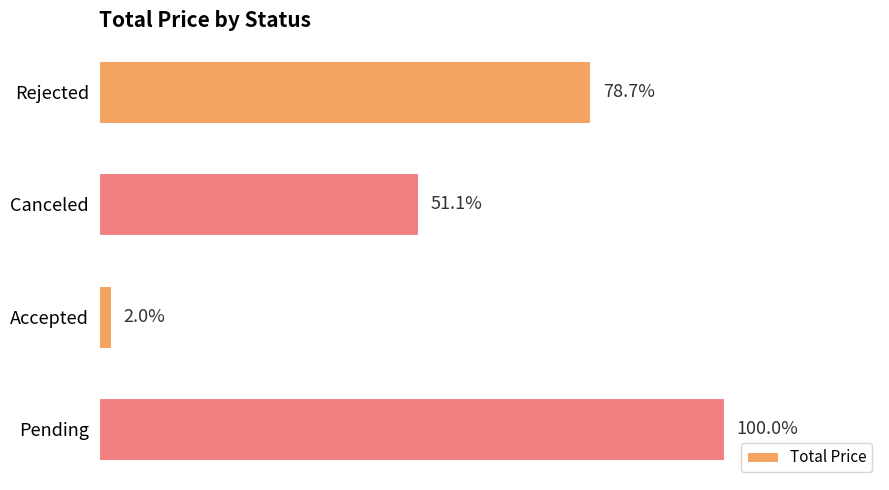

List the labels in order of value, smallest first.

Accepted, Canceled, Rejected, Pending